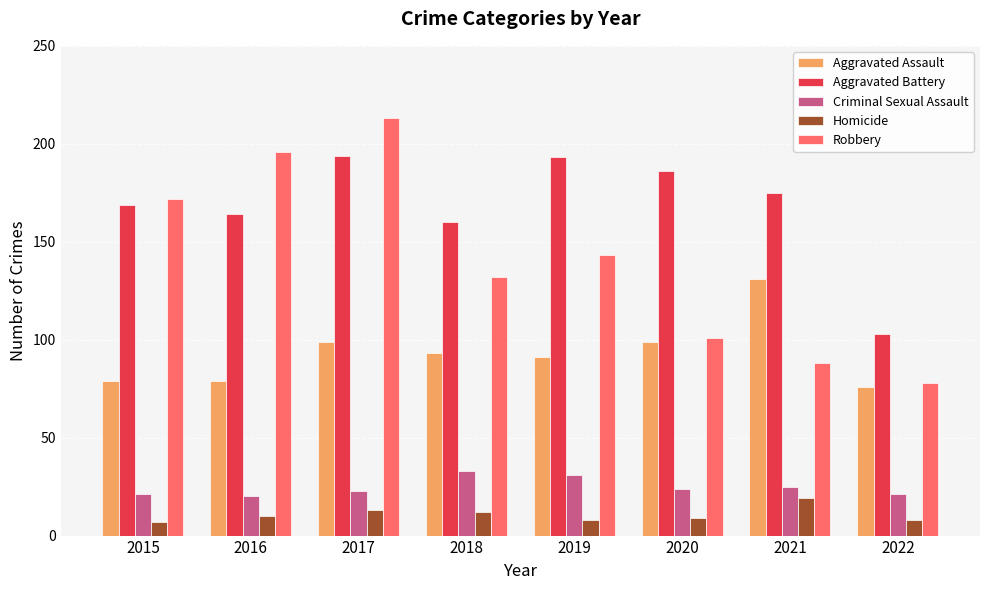

Rank the categories by Robbery value from highest to lowest.

2017, 2016, 2015, 2019, 2018, 2020, 2021, 2022